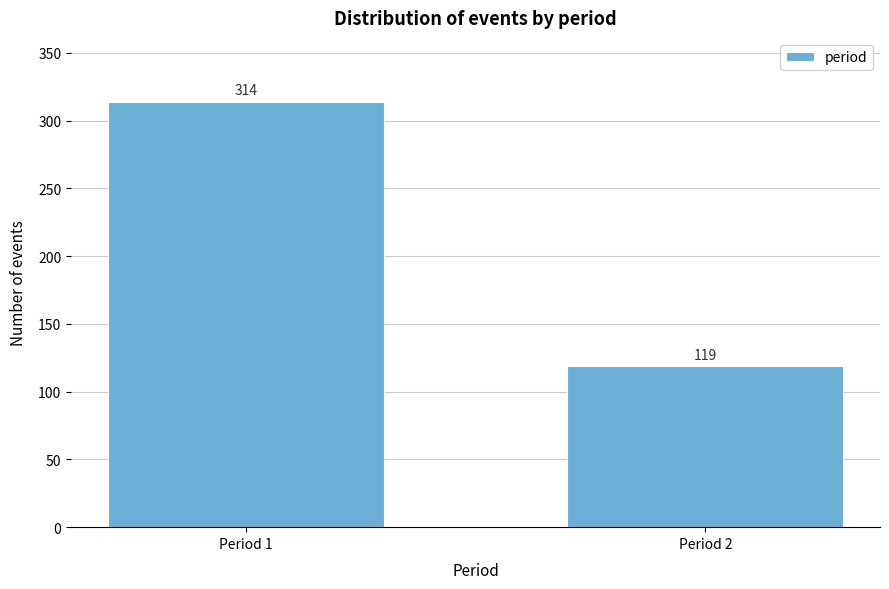

Reading left to right, what are all the values shown in this chart?

314	119